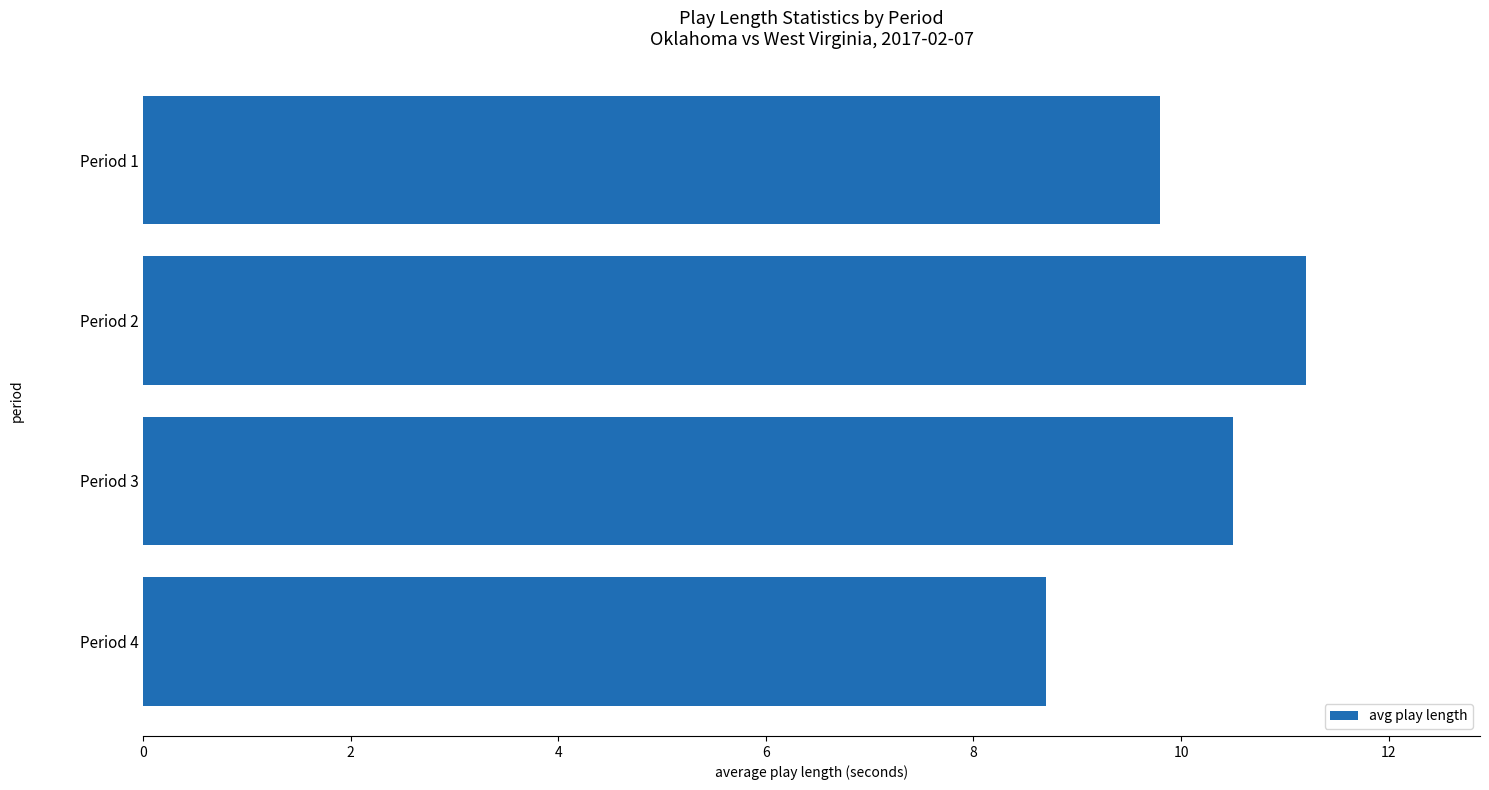

Reading top to bottom, list all the values displayed in this chart.

9.8	11.2	10.5	8.7